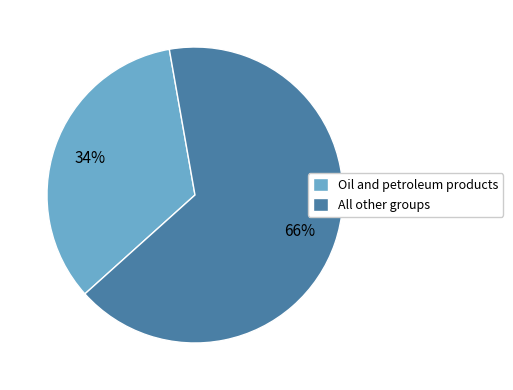

How many segments does this pie chart have?

2